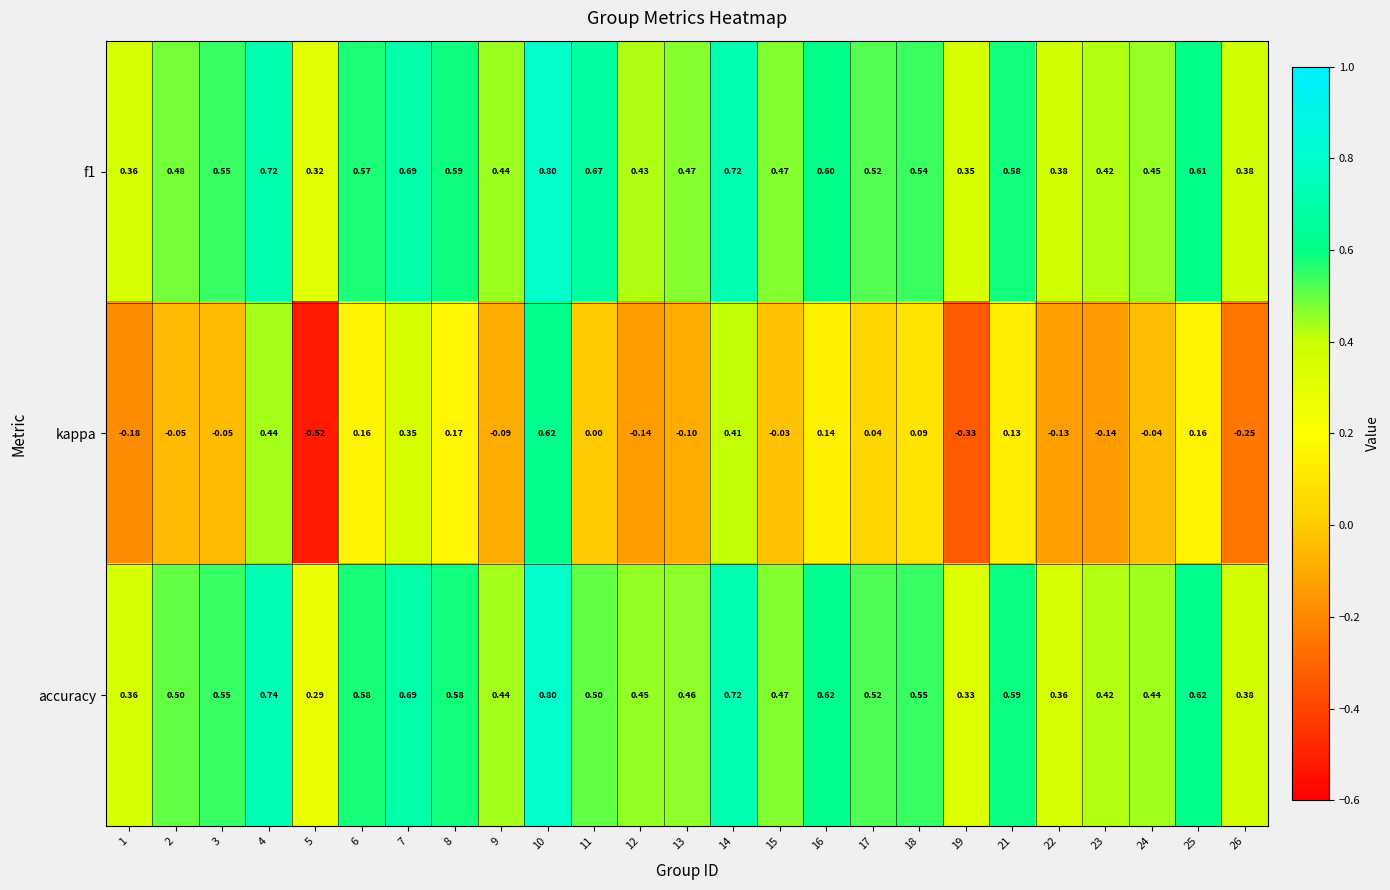

Which series has the widest spread of values?

kappa